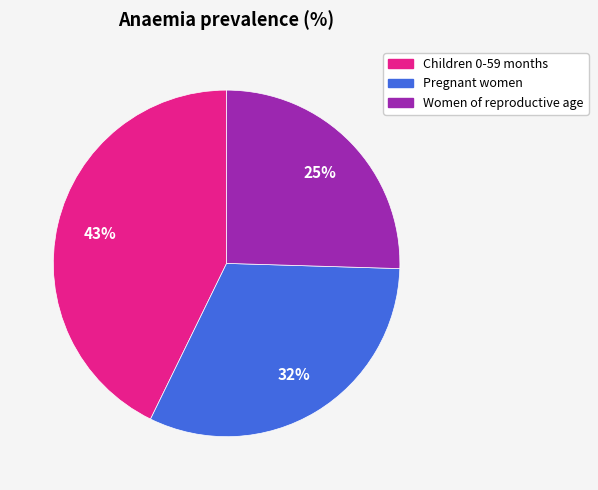

Is the sum of Children 0-59 months and Women of reproductive age greater than half?

Yes